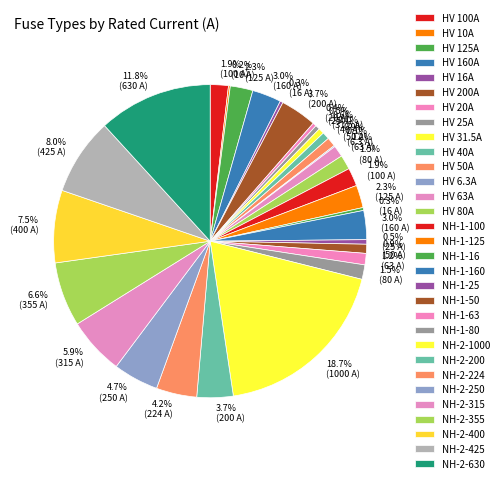

What is the smallest slice in the pie chart?

HV 6.3A